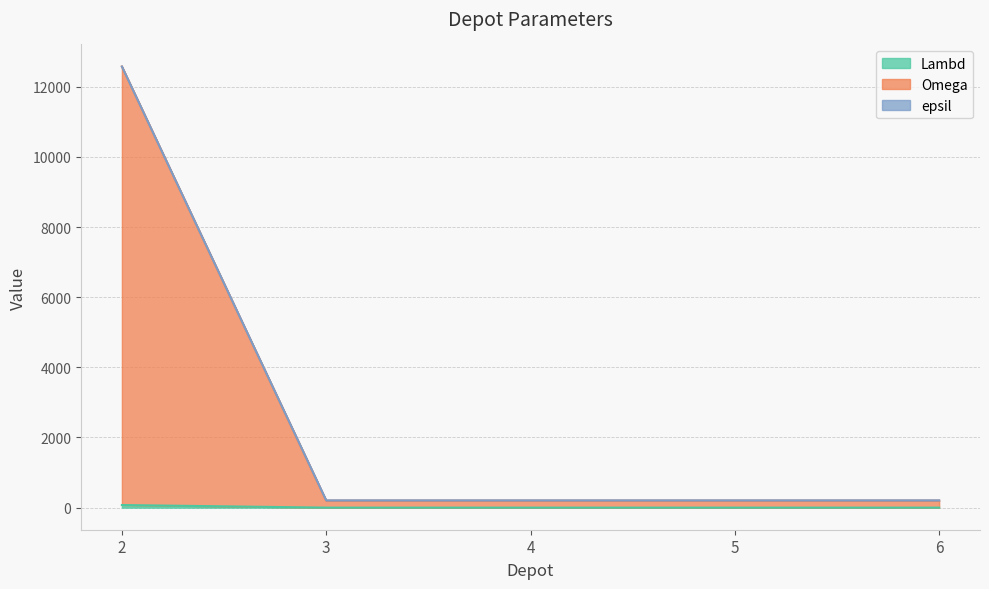

Reading left to right, list all the values displayed in this chart.

Lambd: 75	1	1	1	1
Omega: 12575	201	201	201	201
epsil: 12575	208	208	208	208